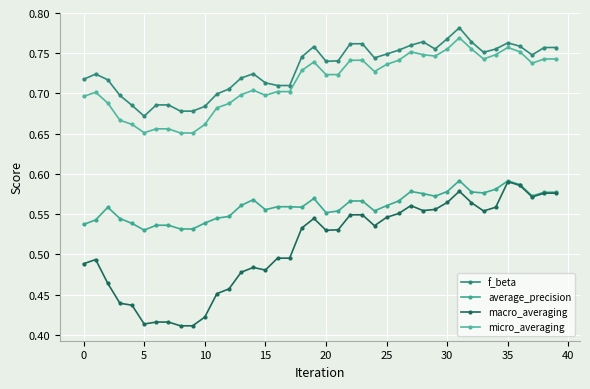

What is the average value of the macro_averaging series?

0.5